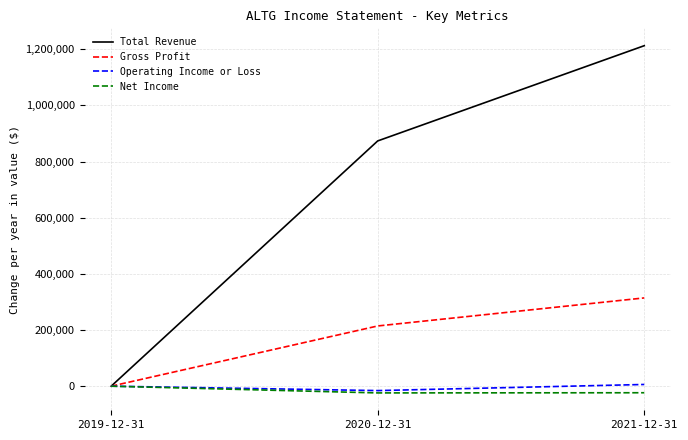

Which series changed the most between 2020-12-31 and 2021-12-31?

Total Revenue